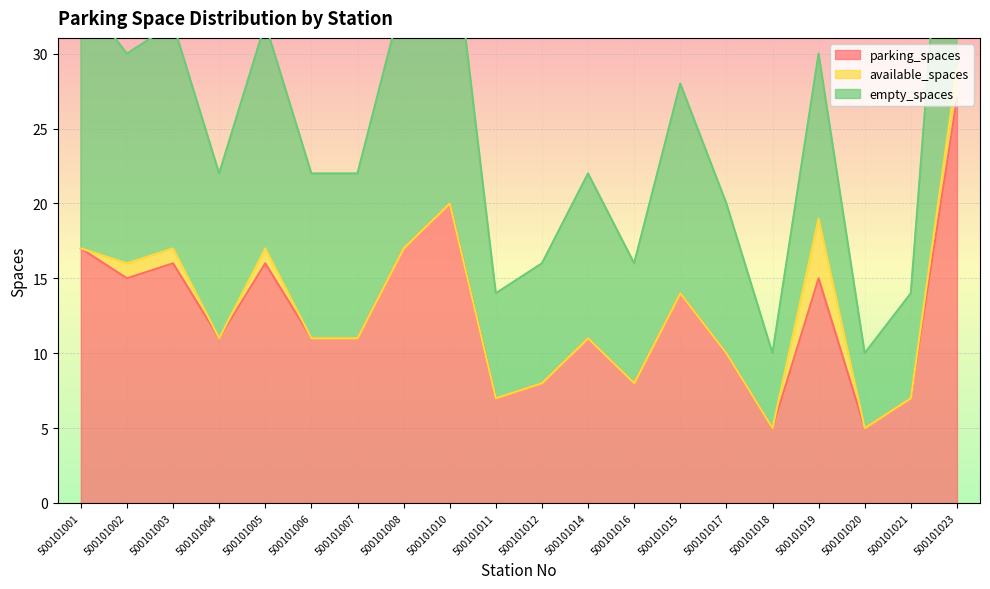

What position from the left is 500101014?

12